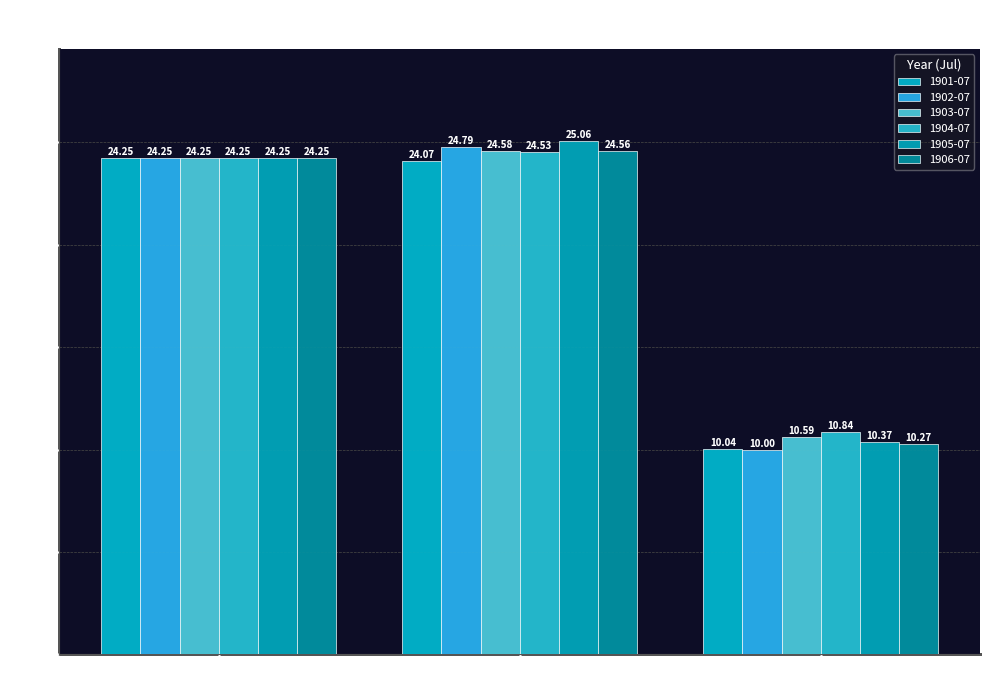

Which series changed the most between CUB and HRV?

1902-07